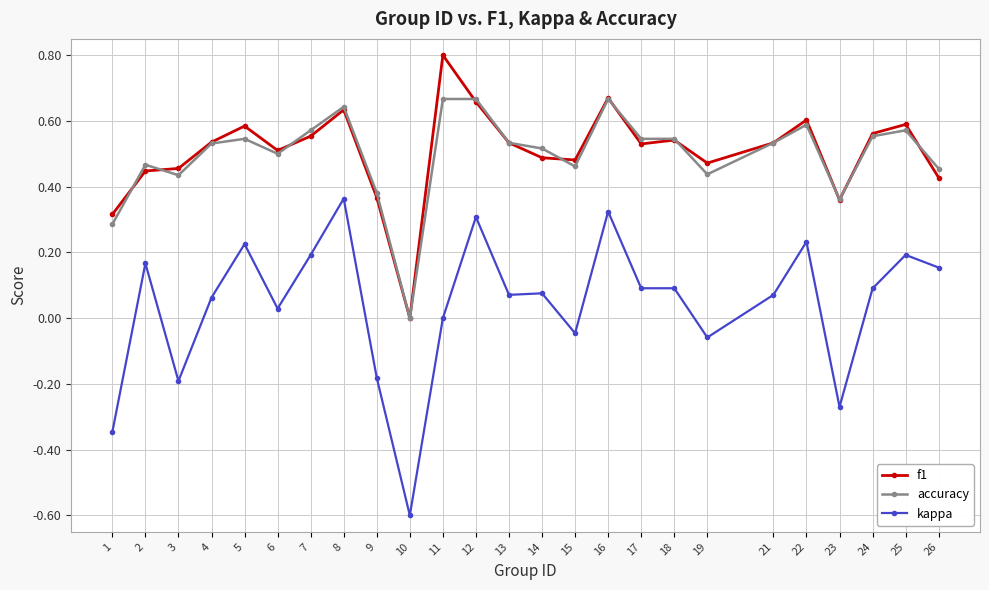

True or false: f1 has more than 0 points higher than both neighbors.

True